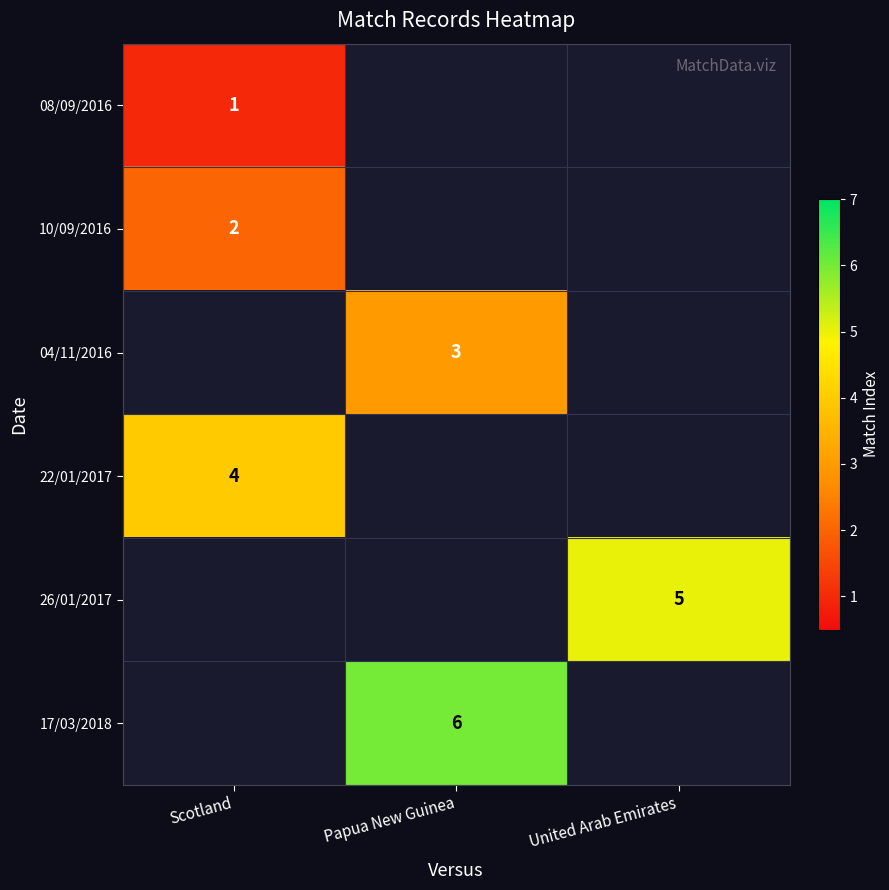

What is the difference between the highest and lowest values at Scotland?

3.0